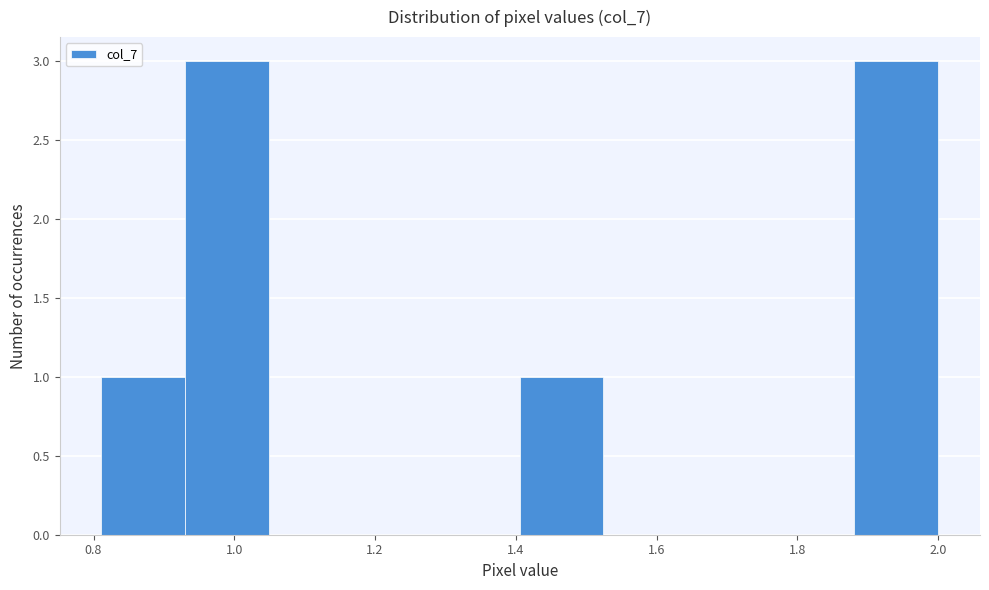

Reading left to right, list every bar in this chart as the range it spans on the x-axis followed by its height. Neither the bar edges nor the heights are printed on the chart, so give them approximately, as read against the axes.

0.82 to 0.94: 1
0.94 to 1.04: 3
1.04 to 1.16: 0
1.16 to 1.28: 0
1.28 to 1.40: 0
1.40 to 1.52: 1
1.52 to 1.64: 0
1.64 to 1.76: 0
1.76 to 1.88: 0
1.88 to 2.00: 3